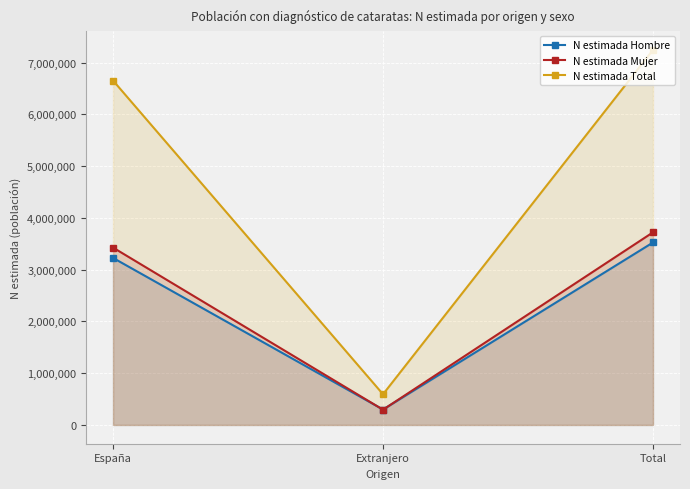

What is the minimum value for N estimada Total?

593056